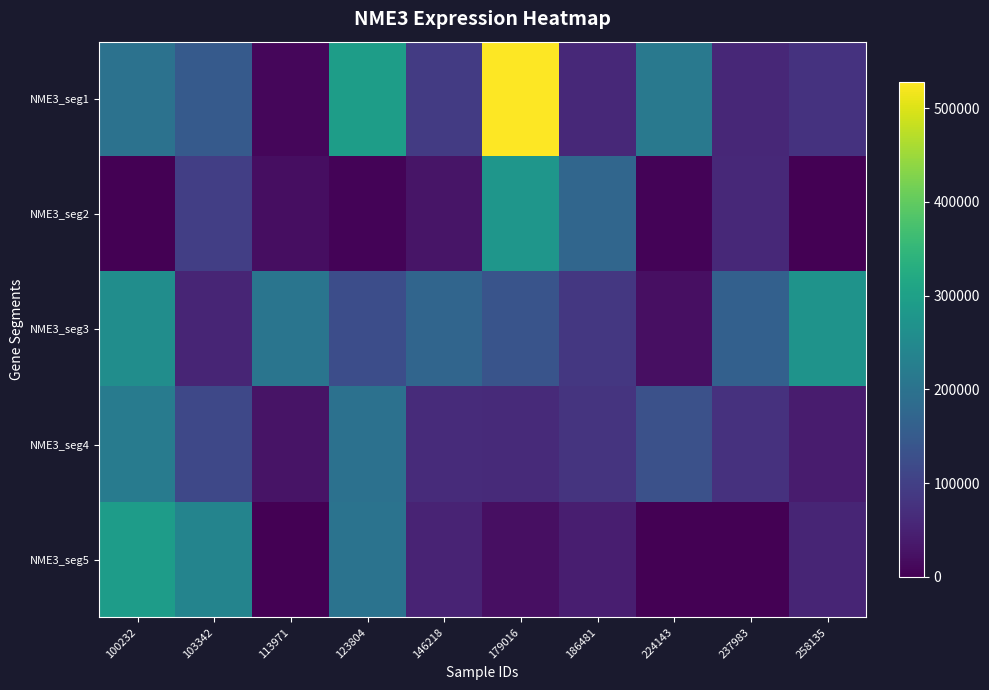

What is the total value across all series at 237983?

357626